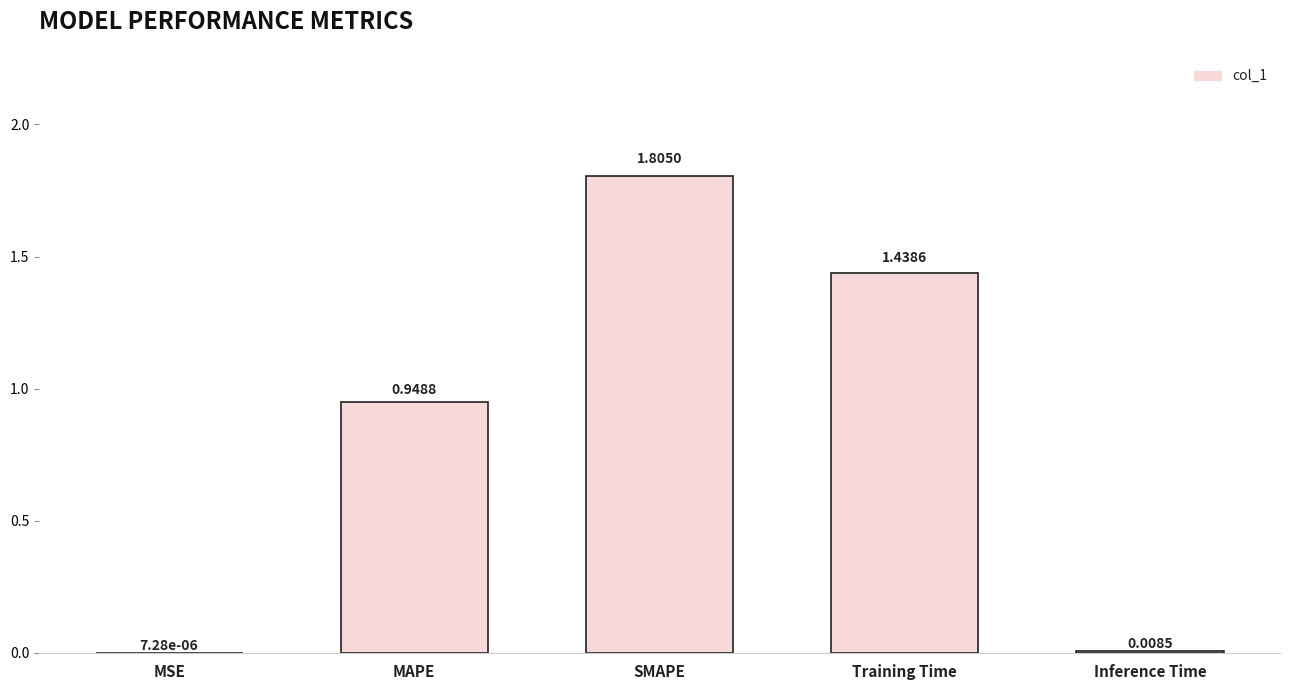

What is the greatest value displayed?

1.8